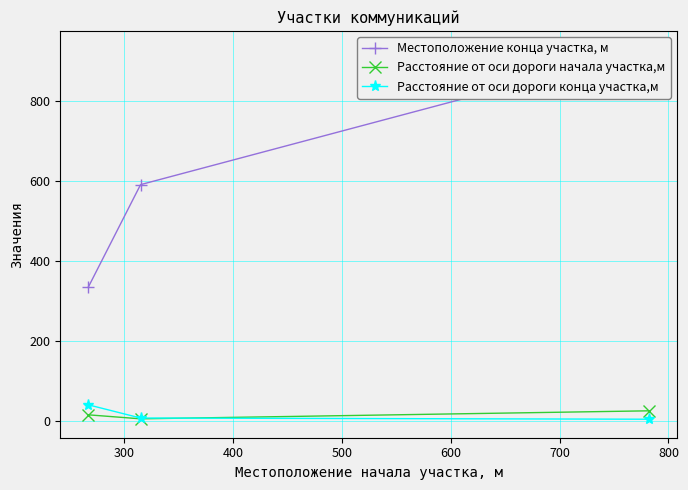

Reading left to right, list all the values displayed in this chart.

Местоположение конца участка, м: 334	590	928
Расстояние от оси дороги начала участка,м: 15	5	25
Расстояние от оси дороги конца участка,м: 40	7	4